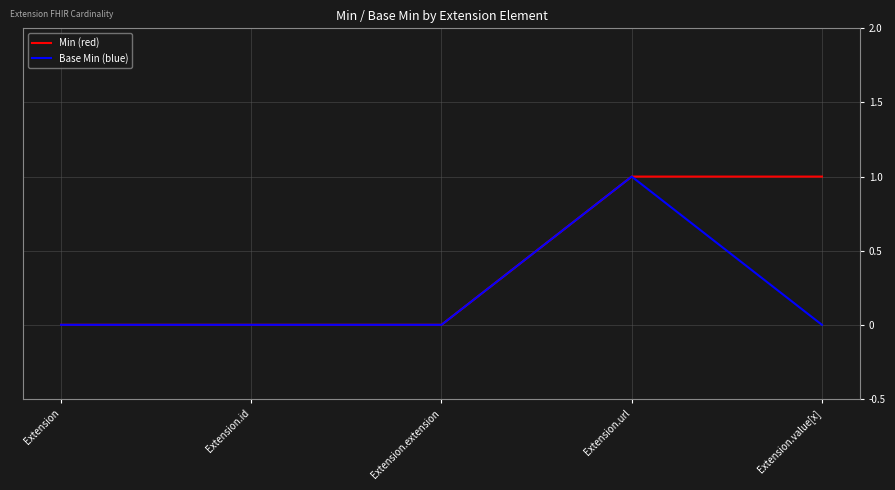

Rank the series by their average value, from highest to lowest.

Min (red), Base Min (blue)